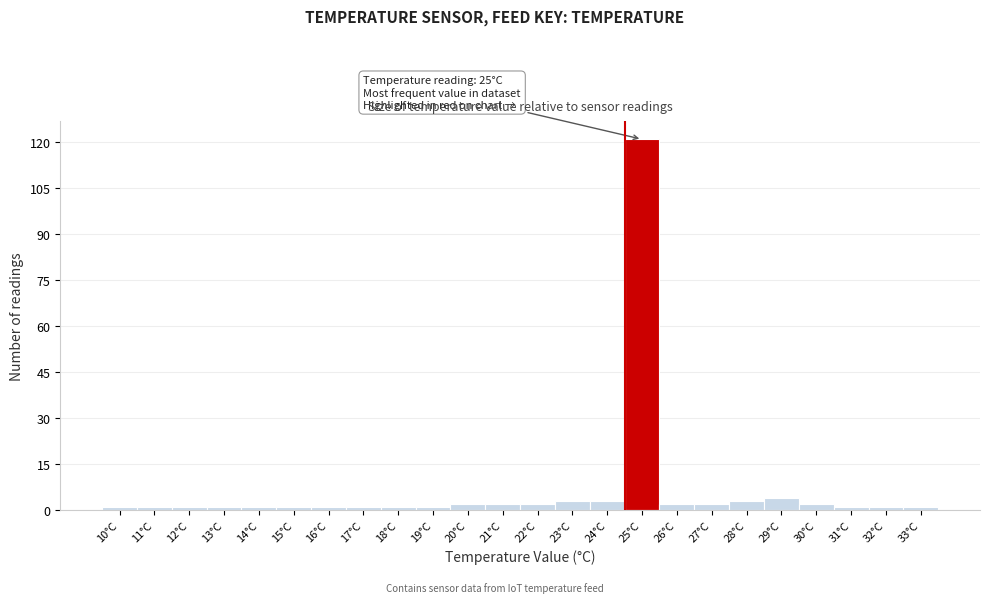

Reading left to right, list all the values displayed in this chart.

1	1	1	1	1	1	1	1	1	1	2	2	2	3	3	121	2	2	3	4	2	1	1	1